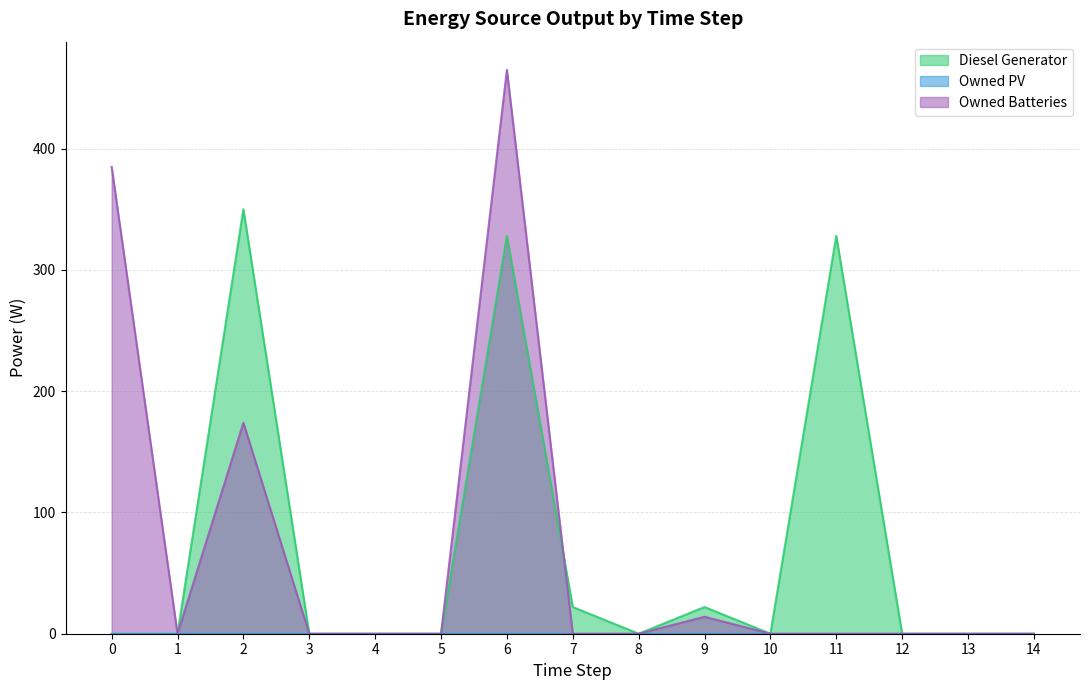

Reading left to right, list all the values displayed in this chart.

Diesel Generator: 0	0	350	0	0	0	328	22	0	22	0	328	0	0	0
Owned Batteries: 385	0	174	0	0	0	465	0	0	14	0	0	0	0	0